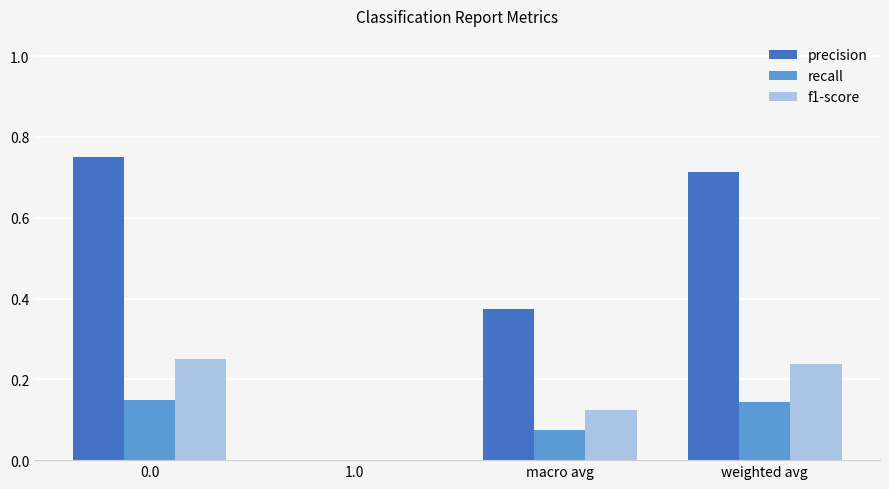

What is the sum of all f1-score values?

0.6